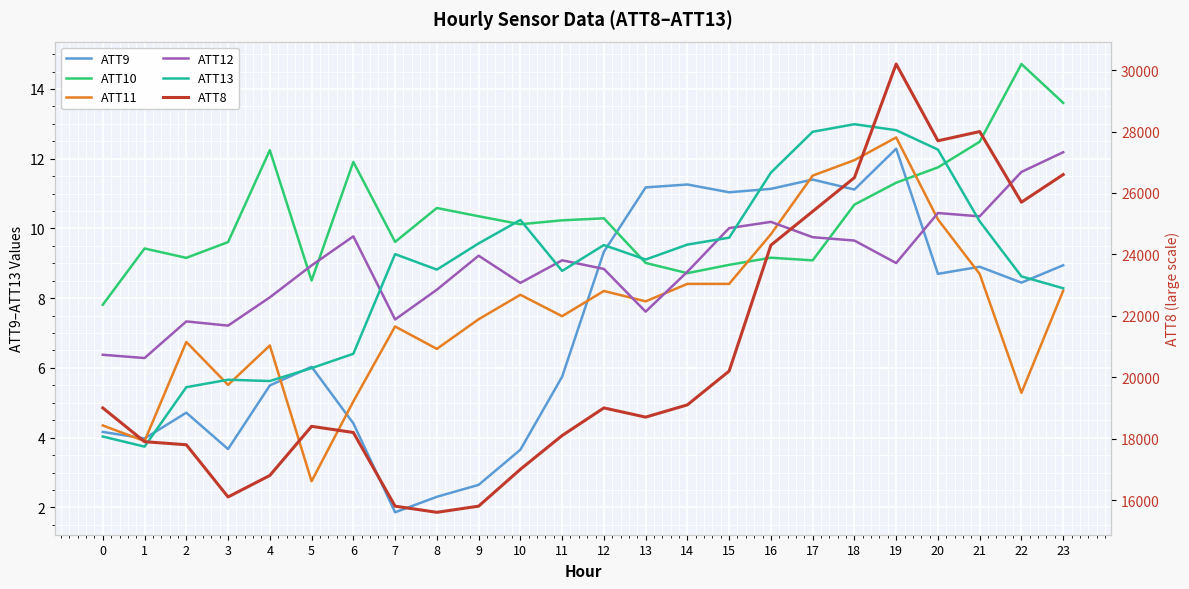

Which series has the largest total across all categories?

ATT8